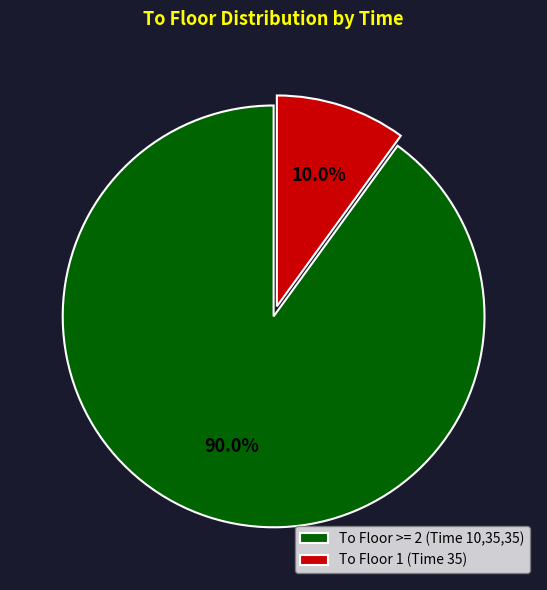

What is the total percentage of To Floor 1 (Time 35) and To Floor >= 2 (Time 10,35,35)?

100.0%